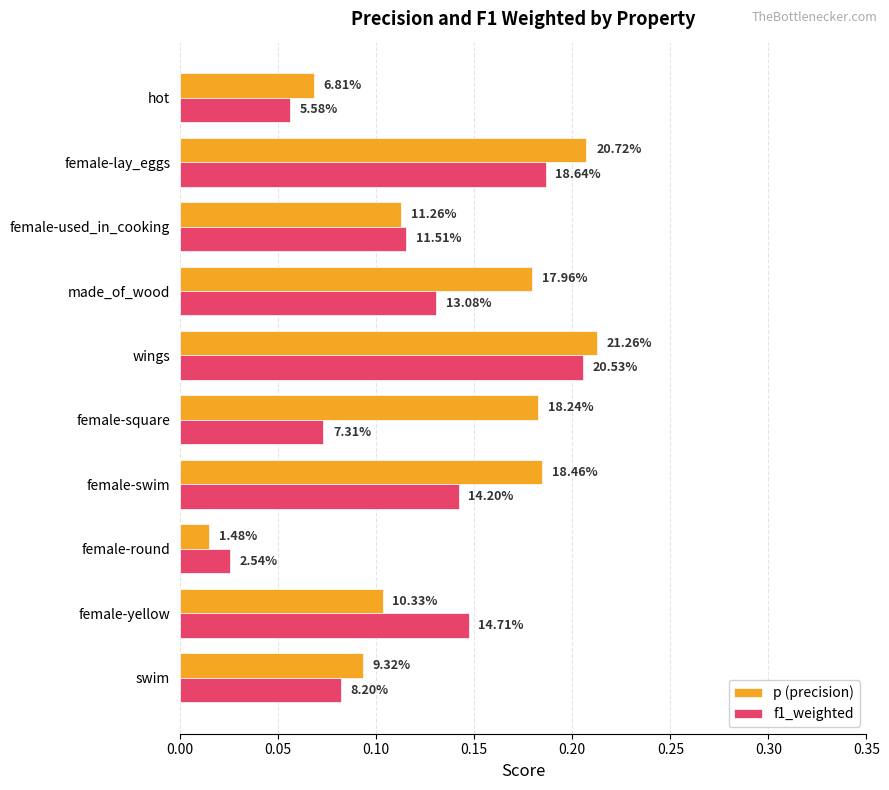

Reading left to right, list all the values displayed in this chart.

p (precision): 0.1	0.1	0.0	0.2	0.2	0.2	0.2	0.1	0.2	0.1
f1_weighted: 0.1	0.1	0.0	0.1	0.1	0.2	0.1	0.1	0.2	0.1